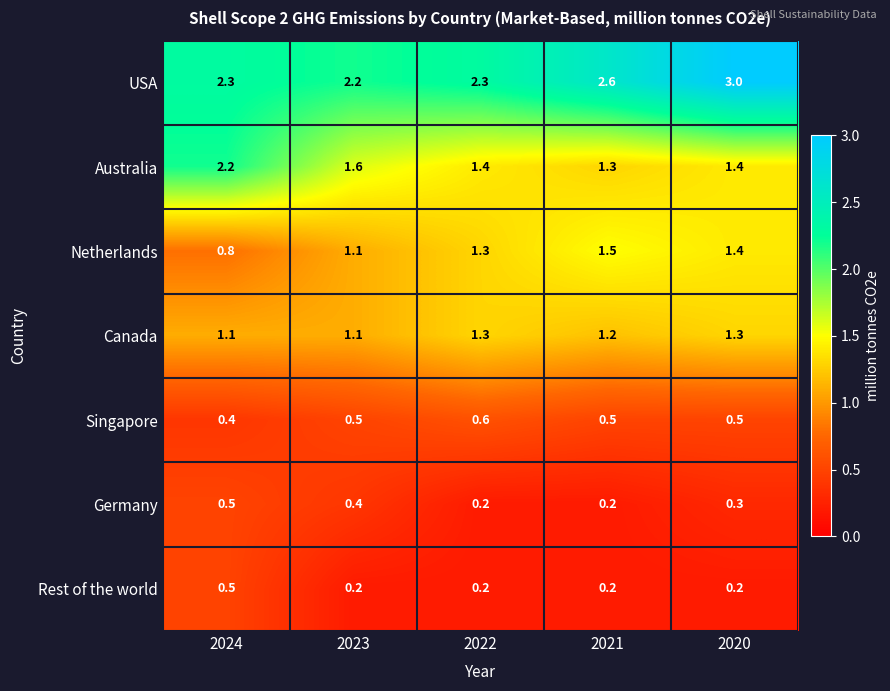

Which series has the largest total across all categories?

USA